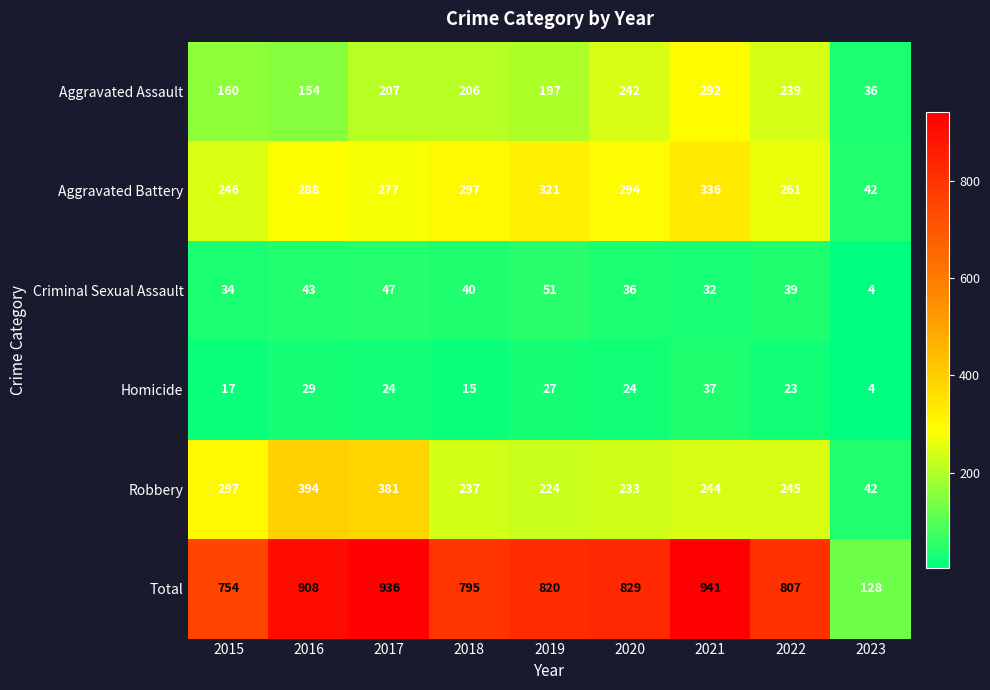

The value of Total at 2018 is 795. True or false?

True